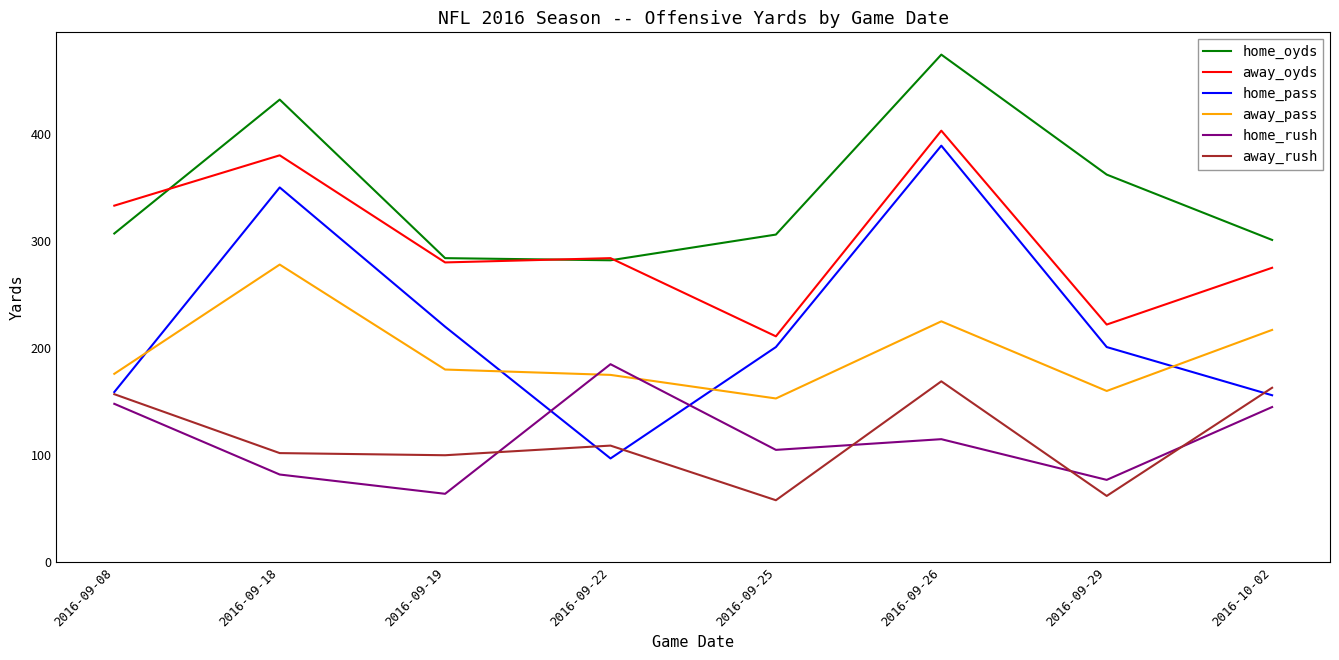

How many times do away_pass and home_rush cross each other?

2